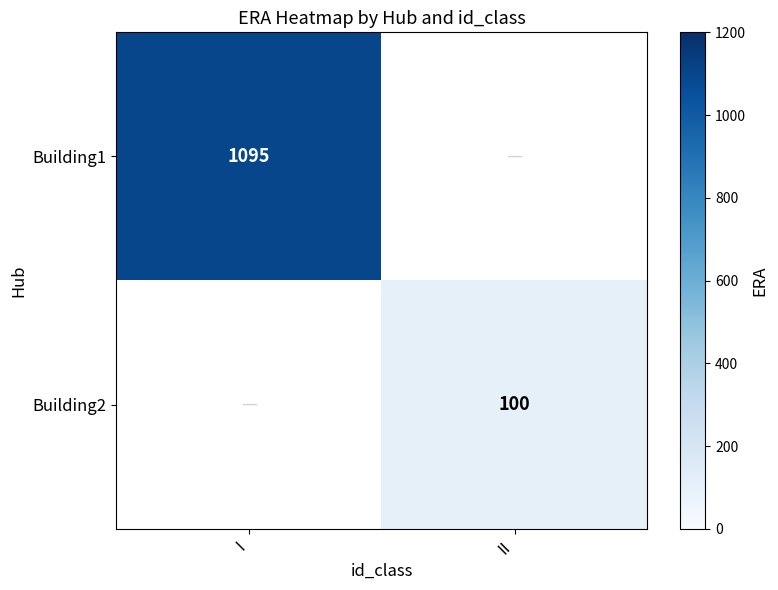

Count the number of data series in this chart.

2